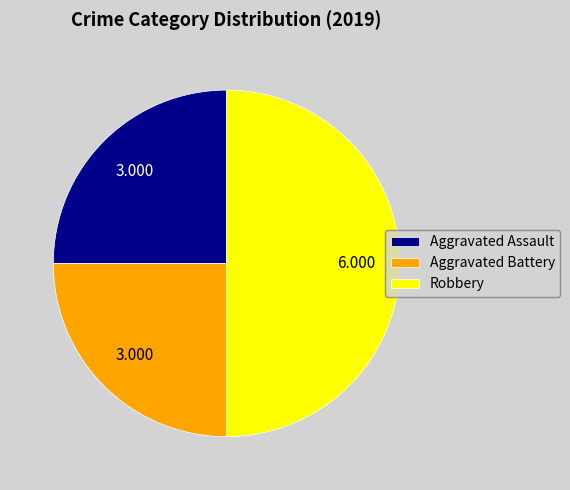

Which has a higher value, Aggravated Battery or Robbery?

Robbery